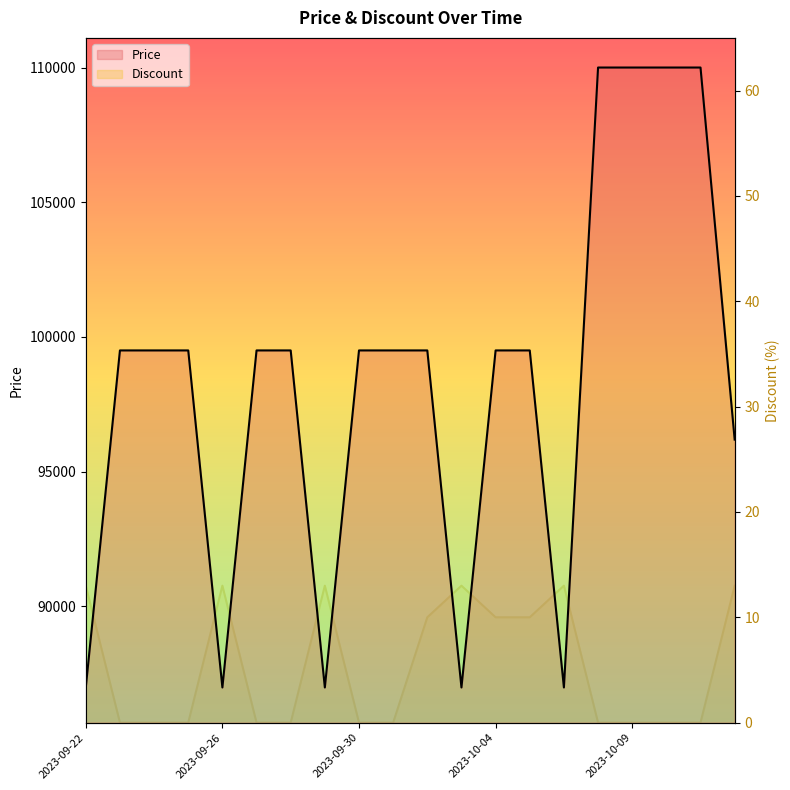

What position from the left is 10?

11